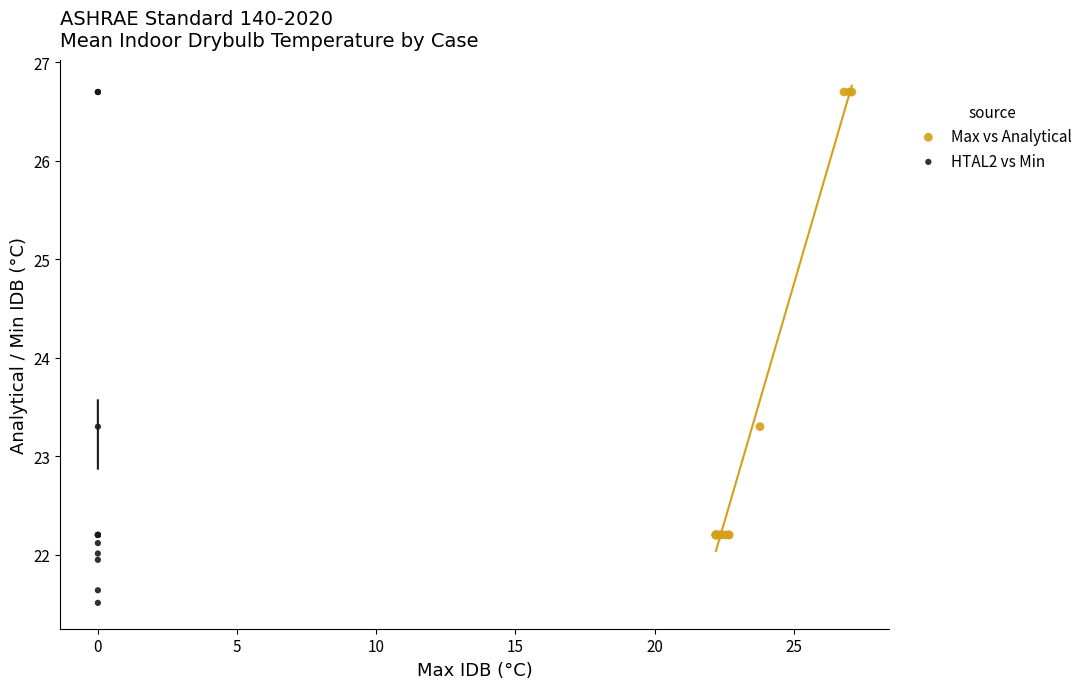

Which series has the widest spread of Y values?

HTAL2 vs Min